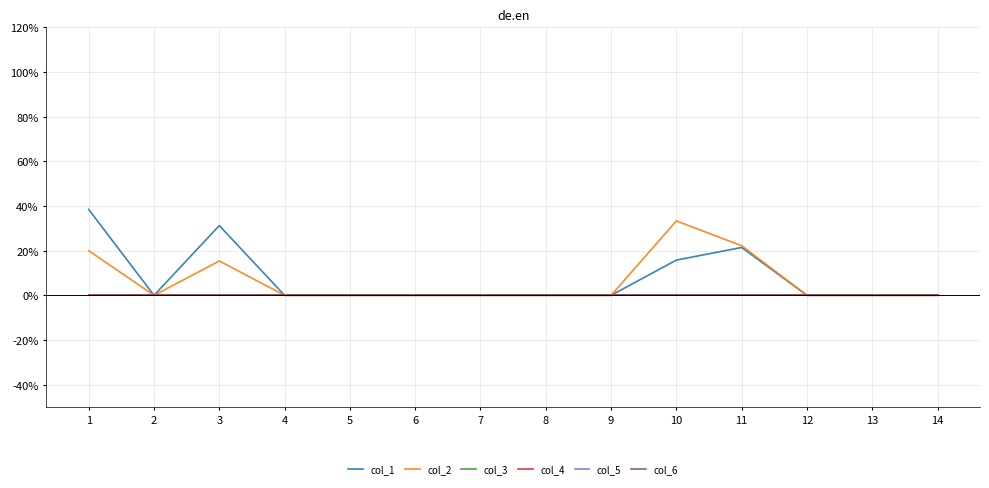

Does the chart have visible grid lines?

Yes